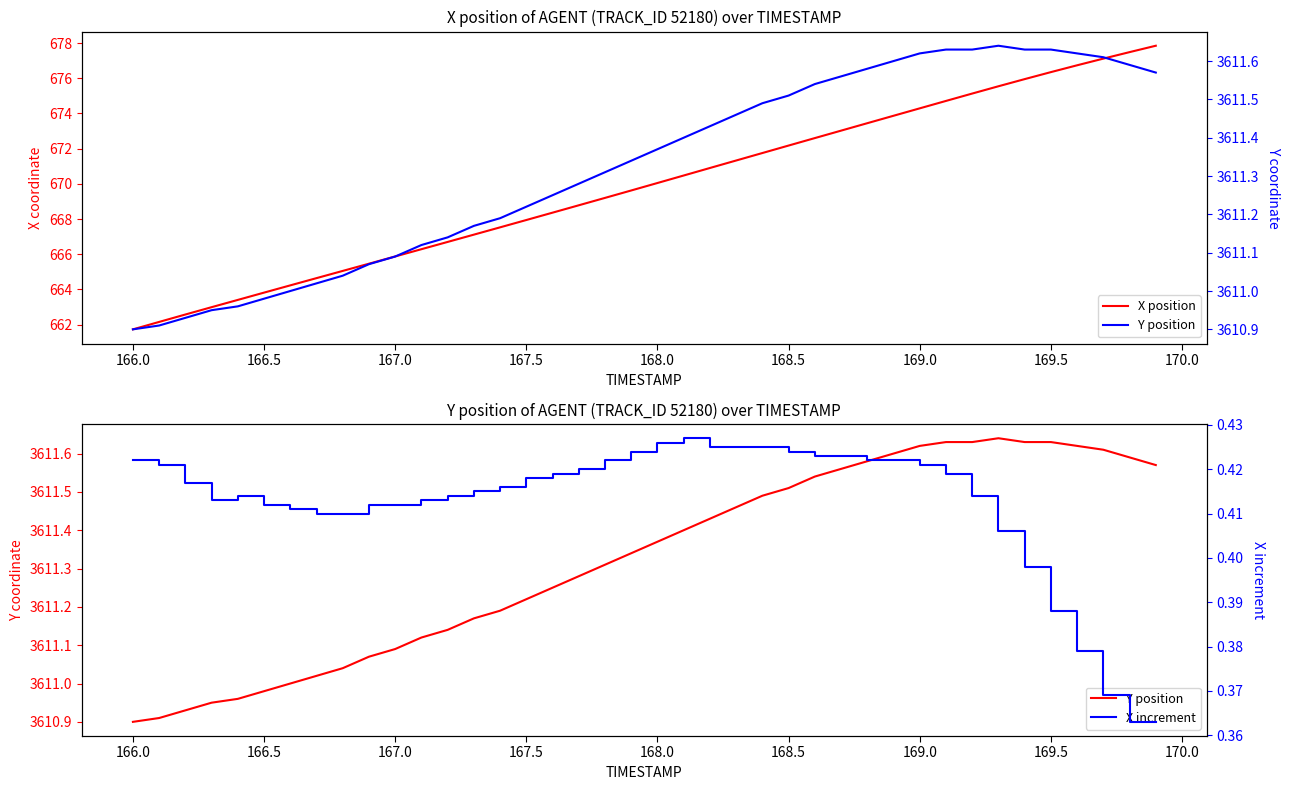

What is the value of the X position point at the 26th from the left?

672.2